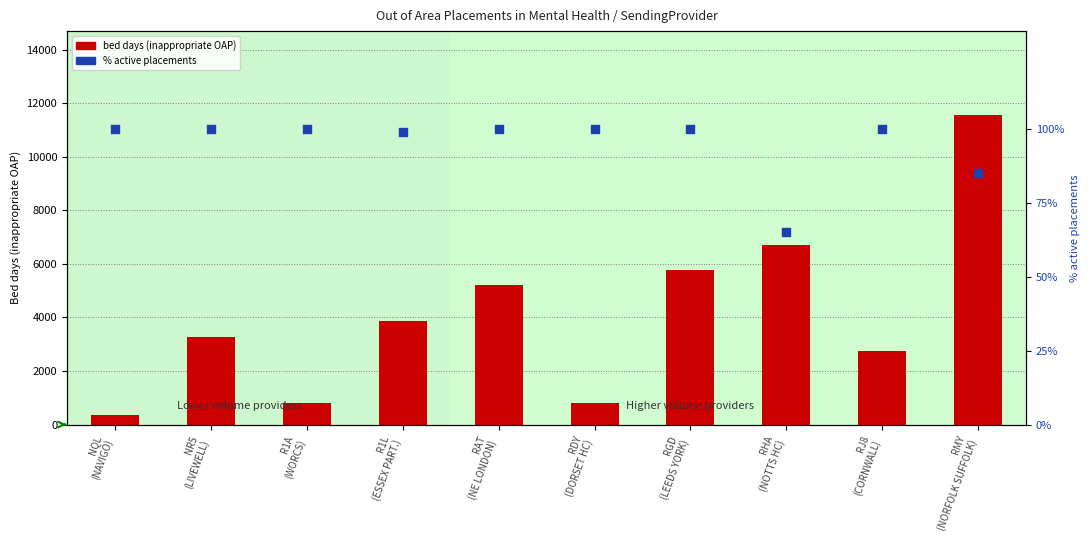

Which series has the largest Y range (max minus min)?

bed days (inappropriate OAP)